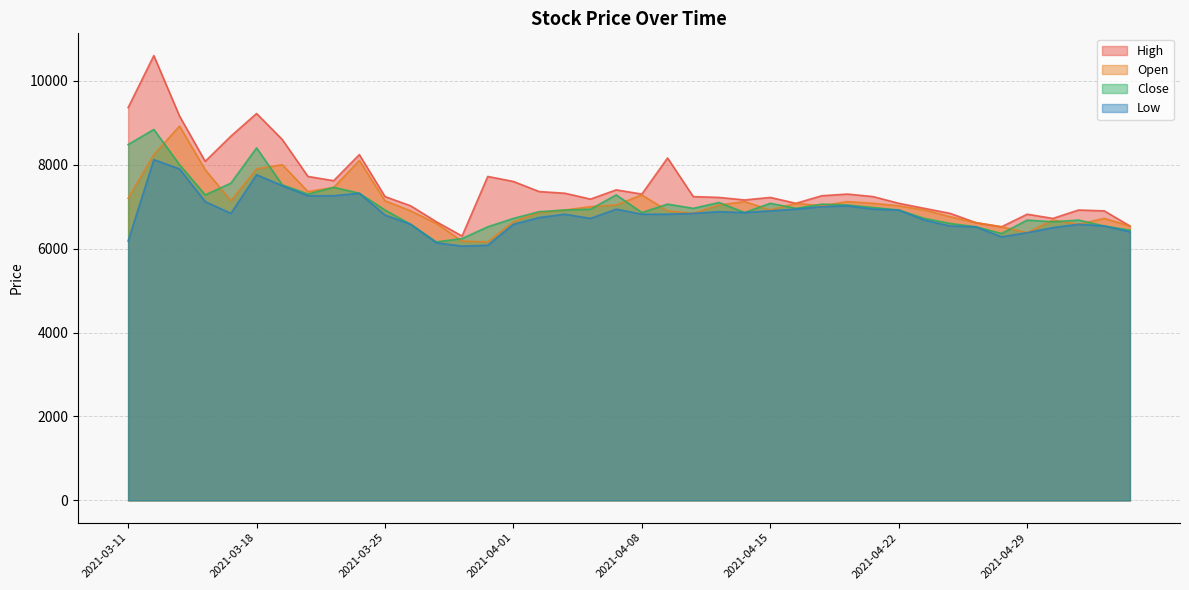

Rank the categories by Open value from highest to lowest.

2021-03-15, 2021-03-12, 2021-03-24, 2021-03-19, 2021-03-18, 2021-03-16, 2021-03-23, 2021-03-22, 2021-04-08, 2021-03-11, 2021-03-17, 2021-03-25, 2021-04-14, 2021-04-20, 2021-04-16, 2021-04-21, 2021-04-07, 2021-04-13, 2021-04-19, 2021-04-22, 2021-04-06, 2021-04-05, 2021-04-15, 2021-04-23, 2021-03-26, 2021-04-09, 2021-04-02, 2021-04-12, 2021-04-26, 2021-05-04, 2021-04-30, 2021-04-01, 2021-04-27, 2021-03-29, 2021-05-03, 2021-05-06, 2021-04-28, 2021-04-29, 2021-03-30, 2021-03-31